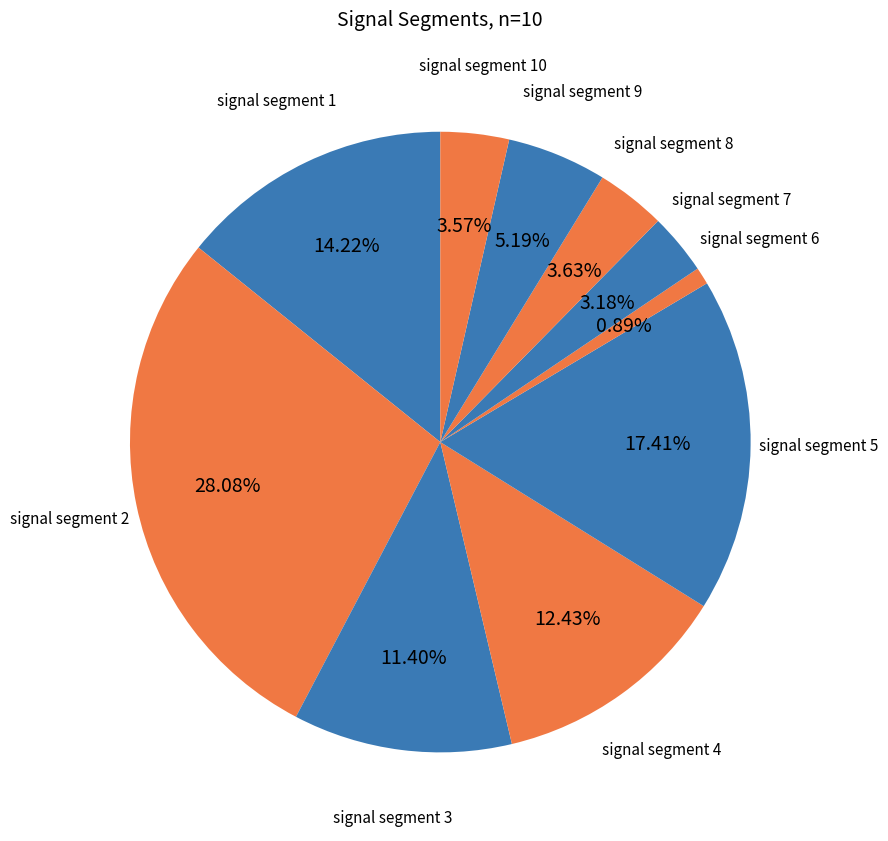

To the nearest percent, what is the difference between the signal segment 3 and signal segment 5 slice percentages?

6%